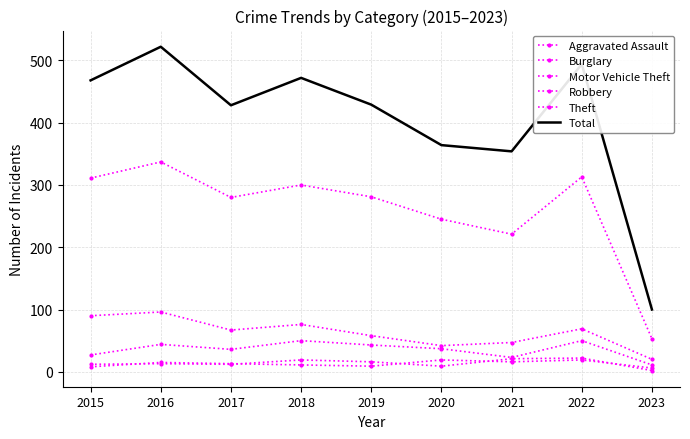

Between 2016 and 2020, which is larger?

2016